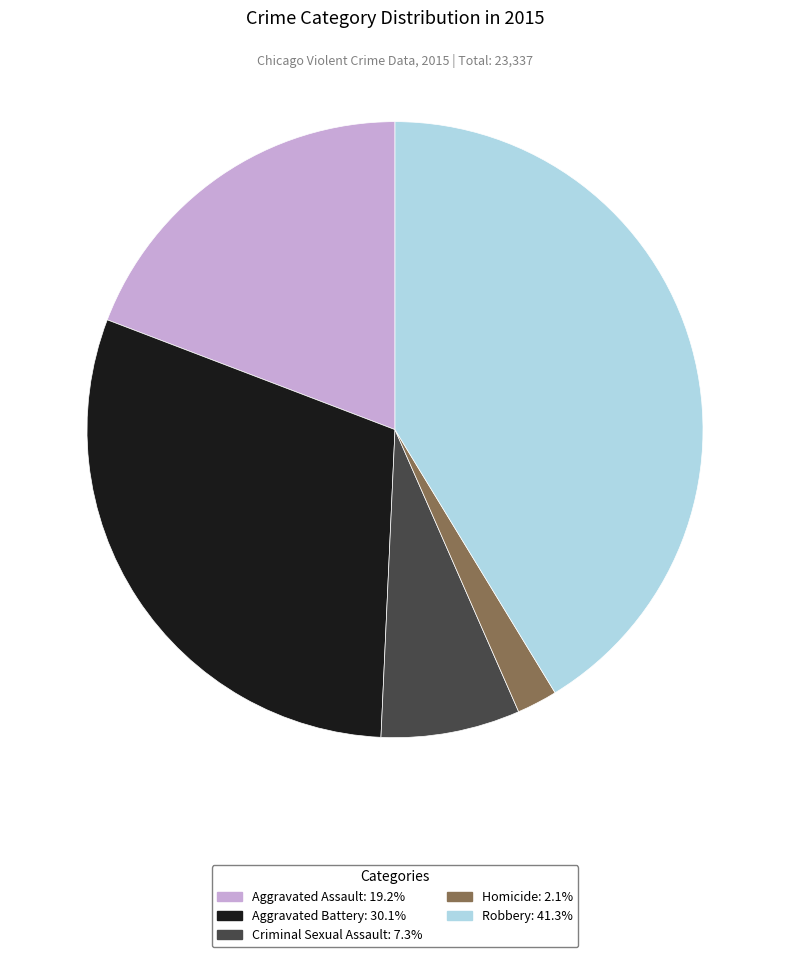

Which category has the smallest portion of the pie?

Homicide